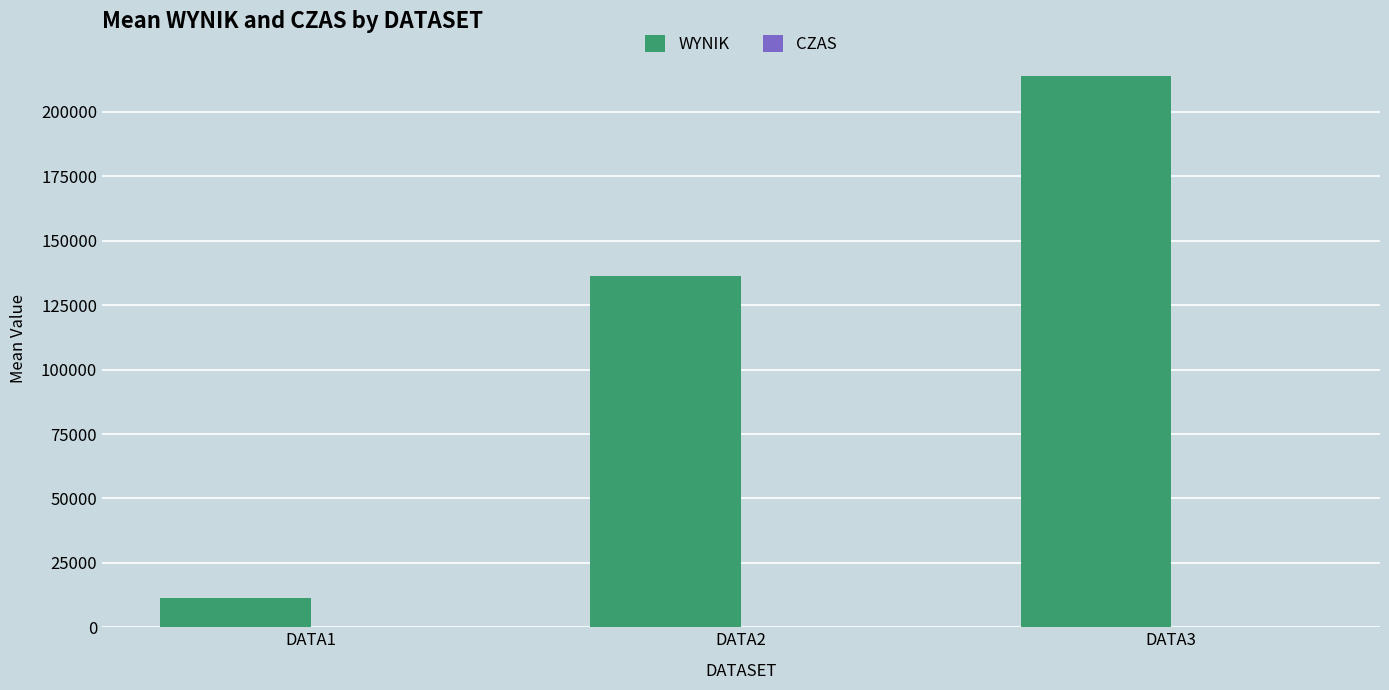

What is the greatest value displayed?

213814.3